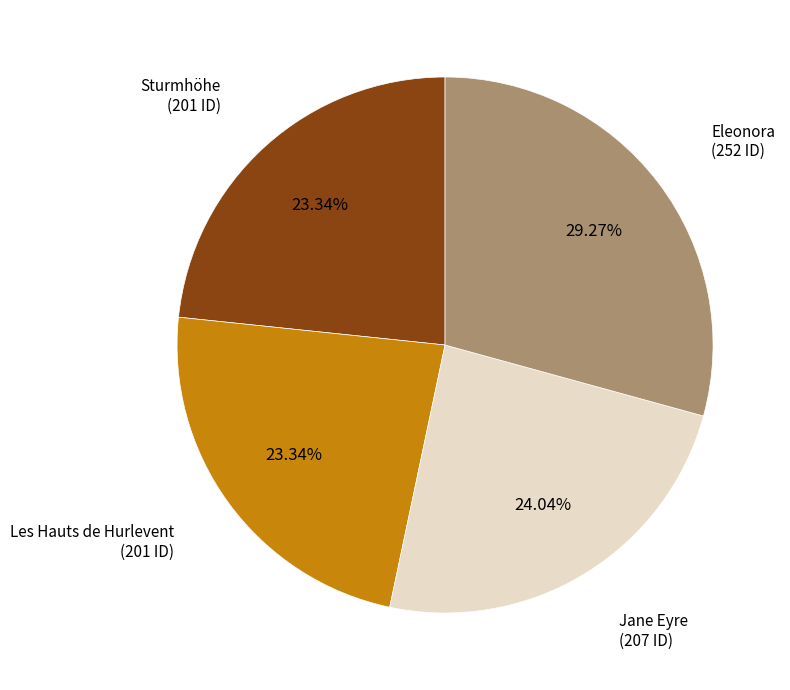

Does any single category account for the majority?

No